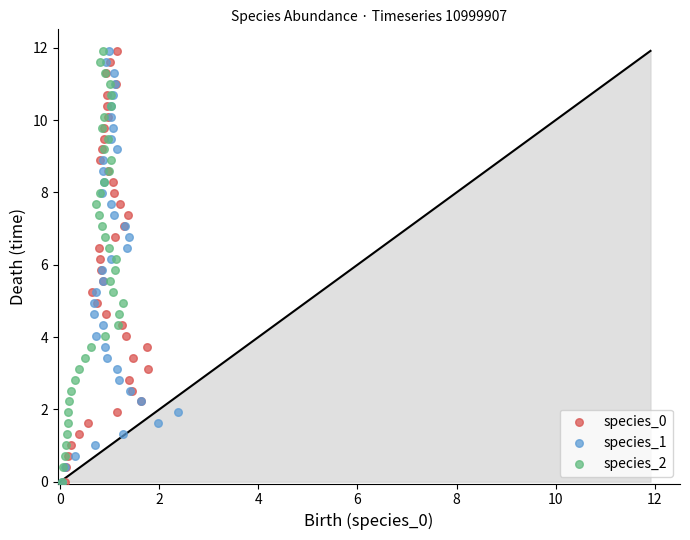

What are all the series names shown in the legend?

species_0, species_1, species_2